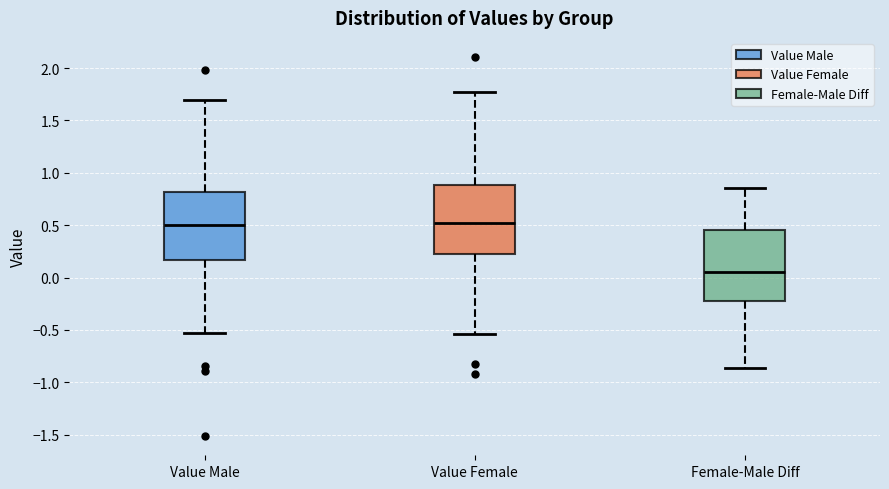

Reading left to right, transcribe this box plot: for each box, give where its median line is, the range the box spans, and where its two whiskers end, as read against the y-axis. The values are not printed on the chart, so give them approximately, as read against the axis.

Value Male: median 0.50, box 0.15 to 0.80, whiskers -0.55 to 1.70
Value Female: median 0.50, box 0.25 to 0.90, whiskers -0.55 to 1.75
Female-Male Diff: median 0.05, box -0.25 to 0.45, whiskers -0.85 to 0.85